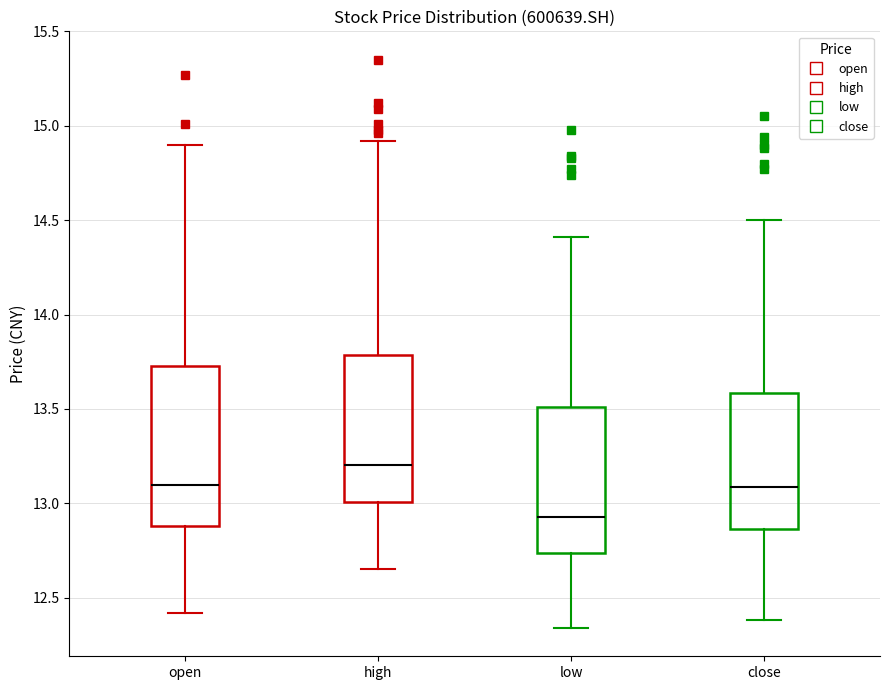

Reading left to right, transcribe this box plot: for each box, give where its median line is, the range the box spans, and where its two whiskers end, as read against the y-axis. The values are not printed on the chart, so give them approximately, as read against the axis.

open: median 13.10, box 12.90 to 13.75, whiskers 12.40 to 14.90
high: median 13.20, box 13.00 to 13.80, whiskers 12.65 to 14.90
low: median 12.95, box 12.75 to 13.50, whiskers 12.35 to 14.40
close: median 13.10, box 12.85 to 13.60, whiskers 12.40 to 14.50